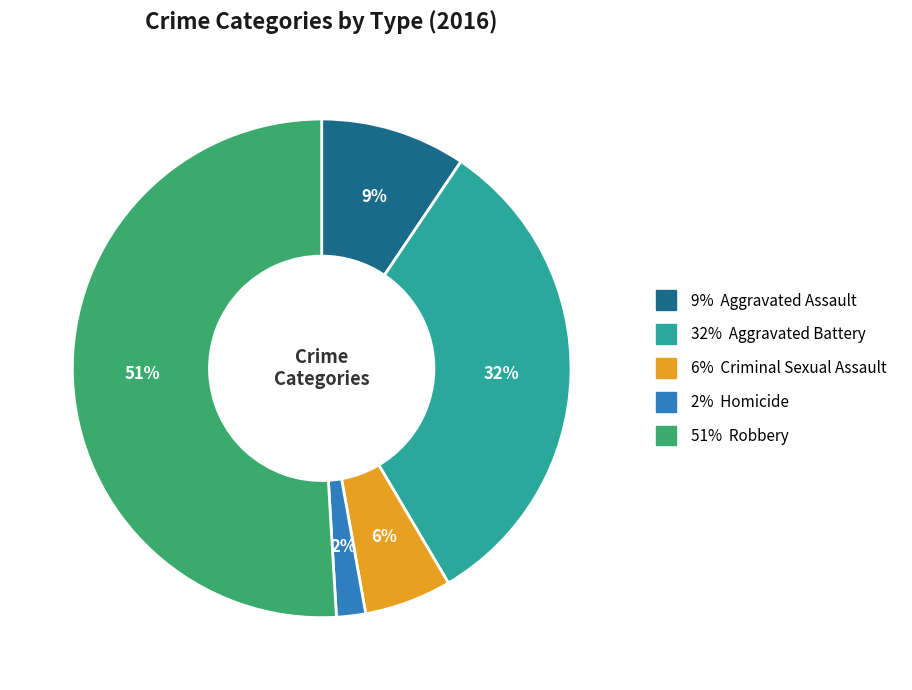

Is there any slice that represents more than half of the pie?

Yes